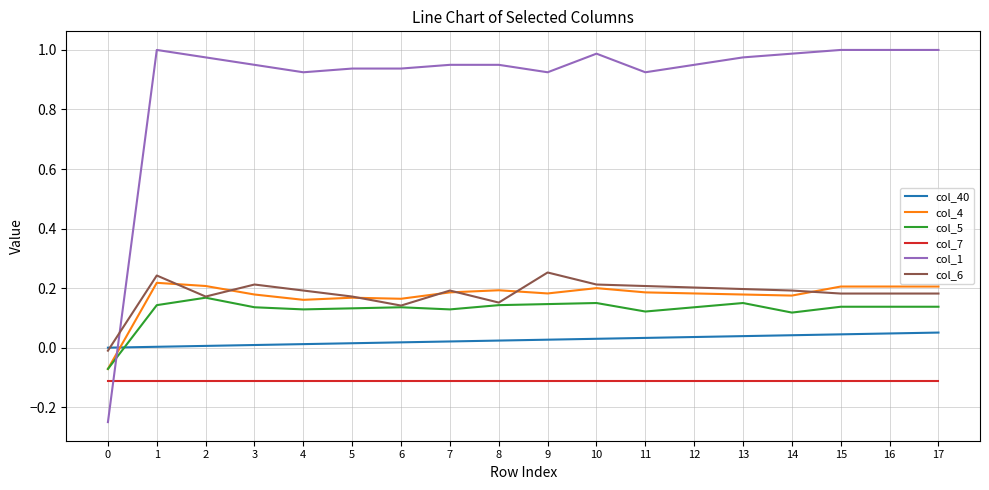

Which series has the largest total across all categories?

col_1